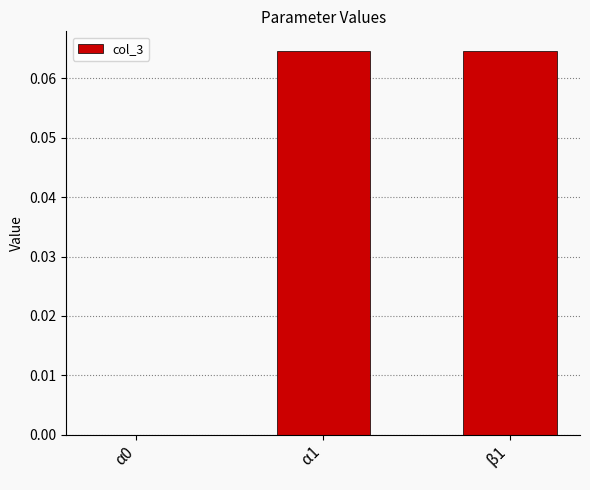

The value at α0 is 0.0. True or false?

True